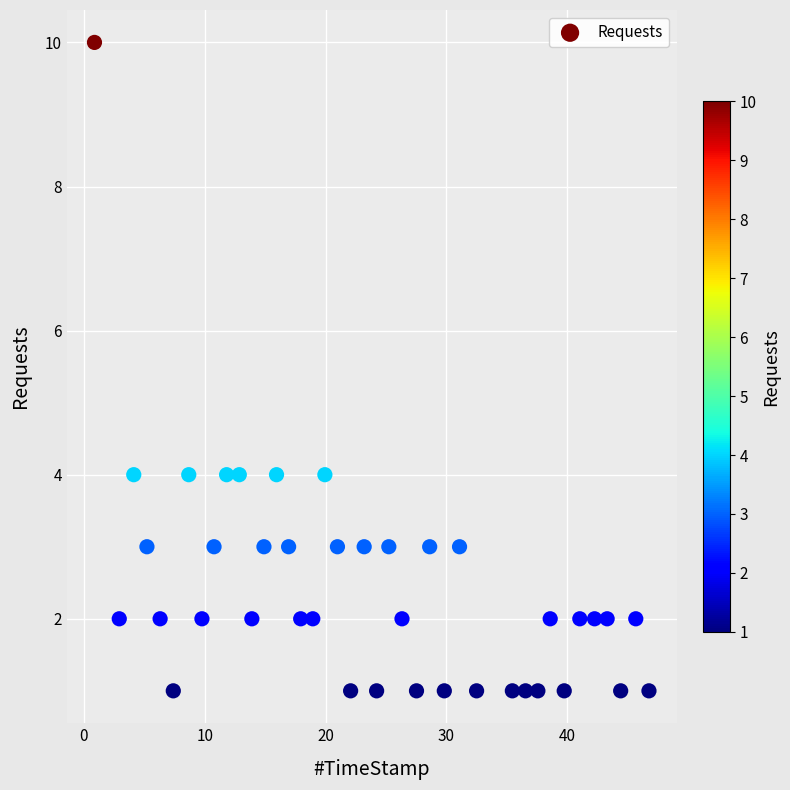

What is the range of Y values (max minus min)?

9